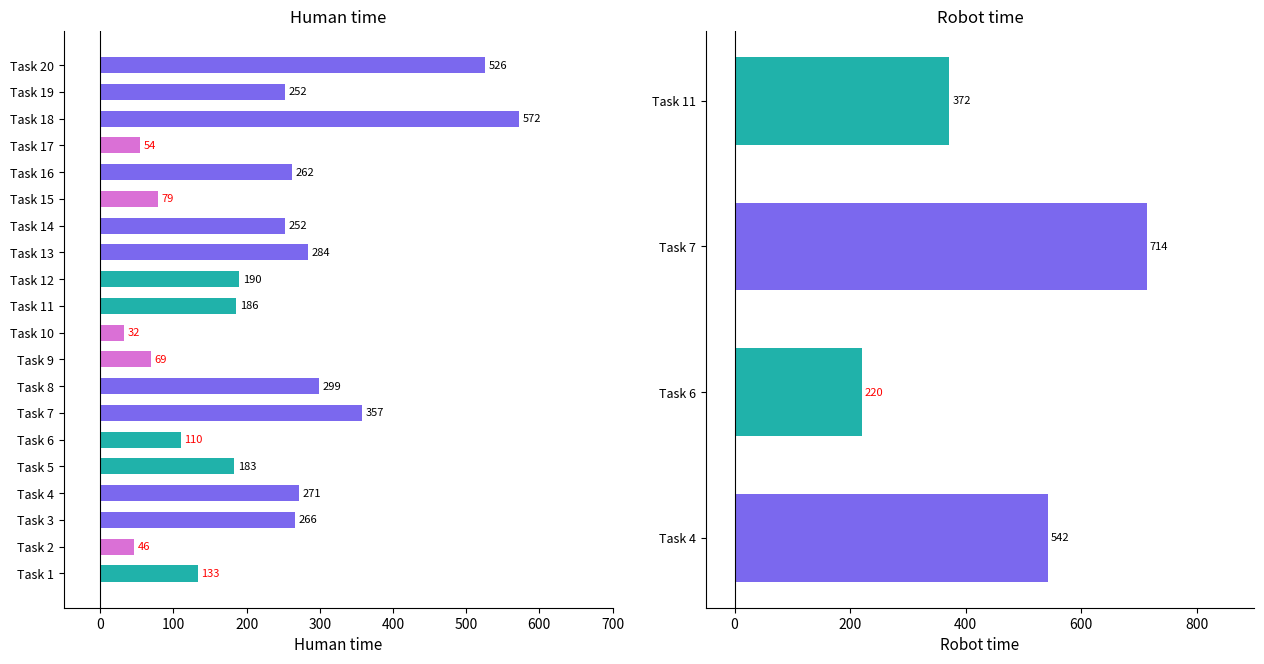

At which label is the value closest to 302?

Task 8